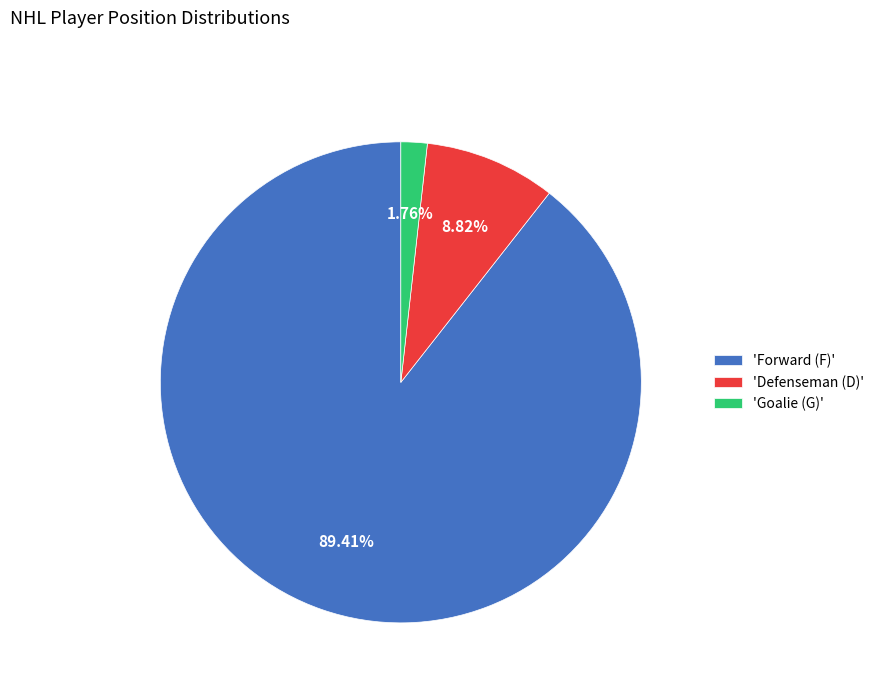

Which slice is the smallest?

'Goalie (G)'